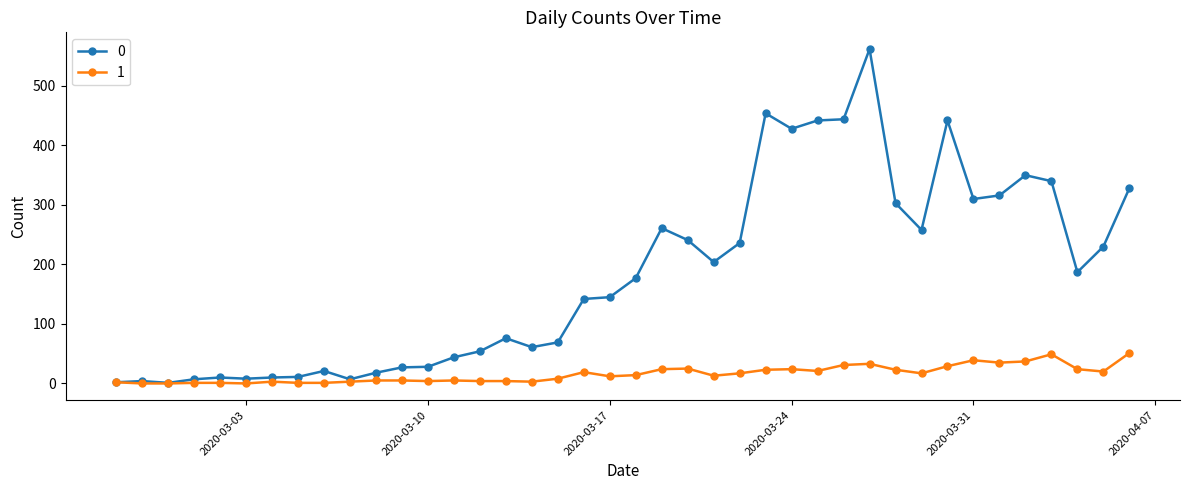

Rank the series by their maximum value, from highest to lowest.

0, 1